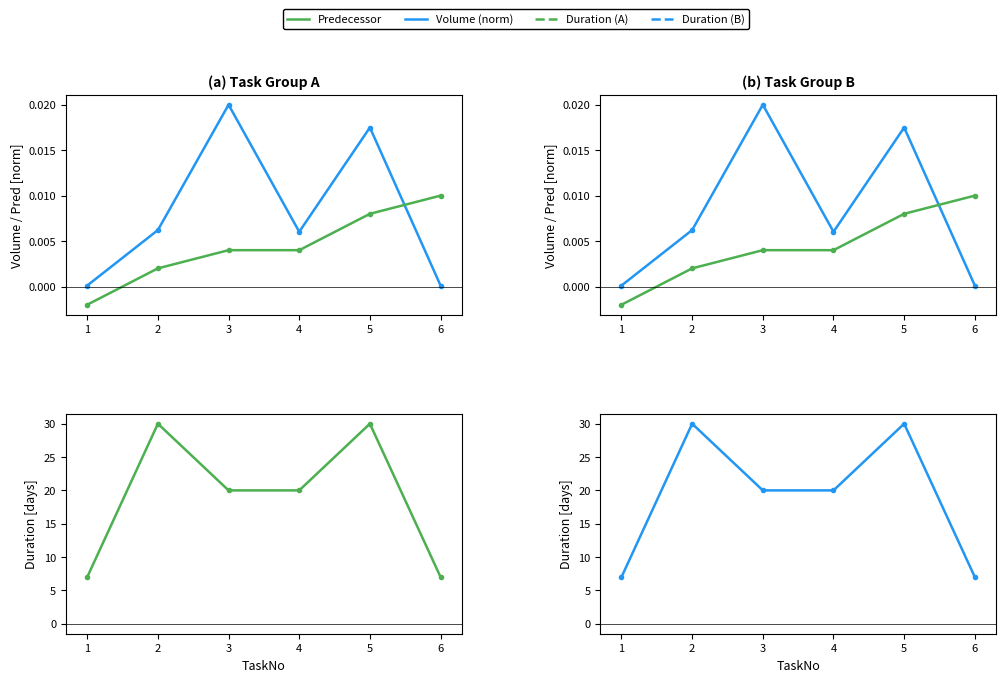

True or false: Duration and Volume (norm) cross at least once.

False